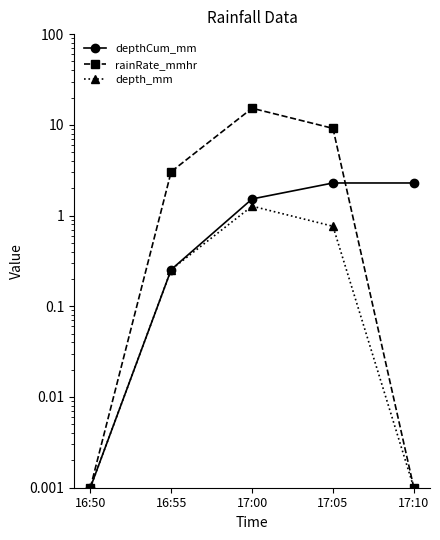

What is the spread (max minus min) of values at 17:00?

14.0